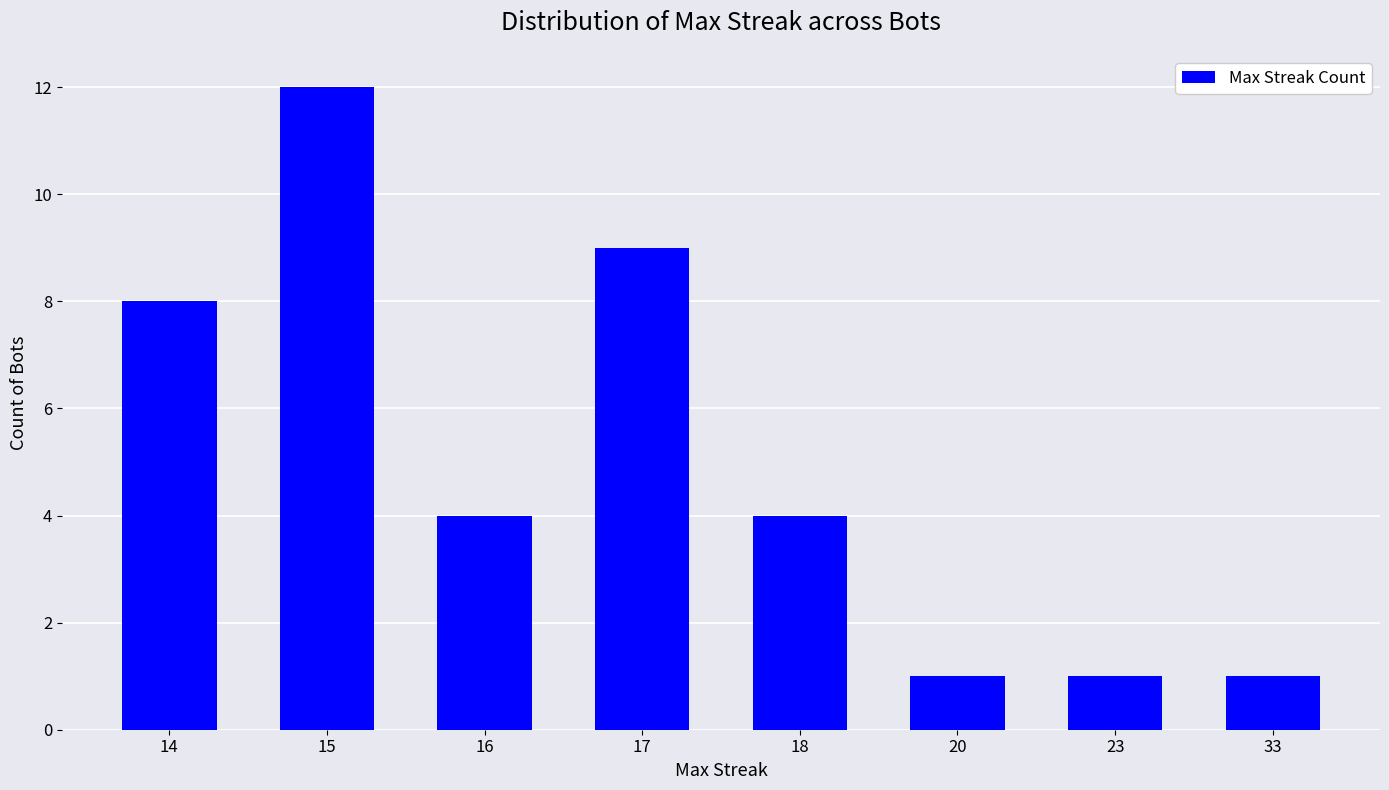

What is the maximum value shown in the chart?

12